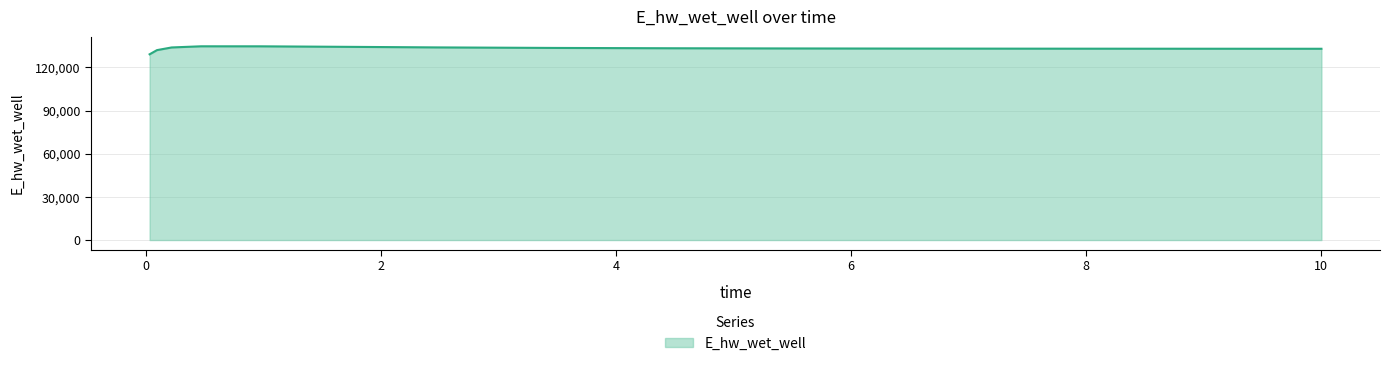

What is the smallest value displayed?

129070.3